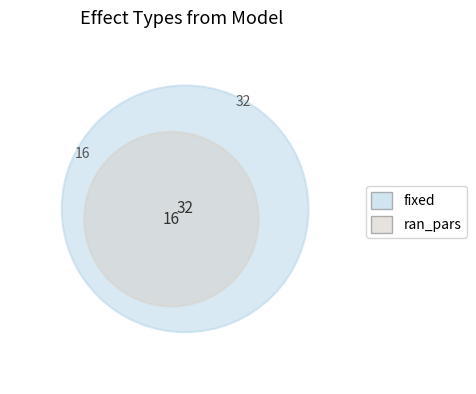

True or false: ran_pars accounts for 23% of the total.

False